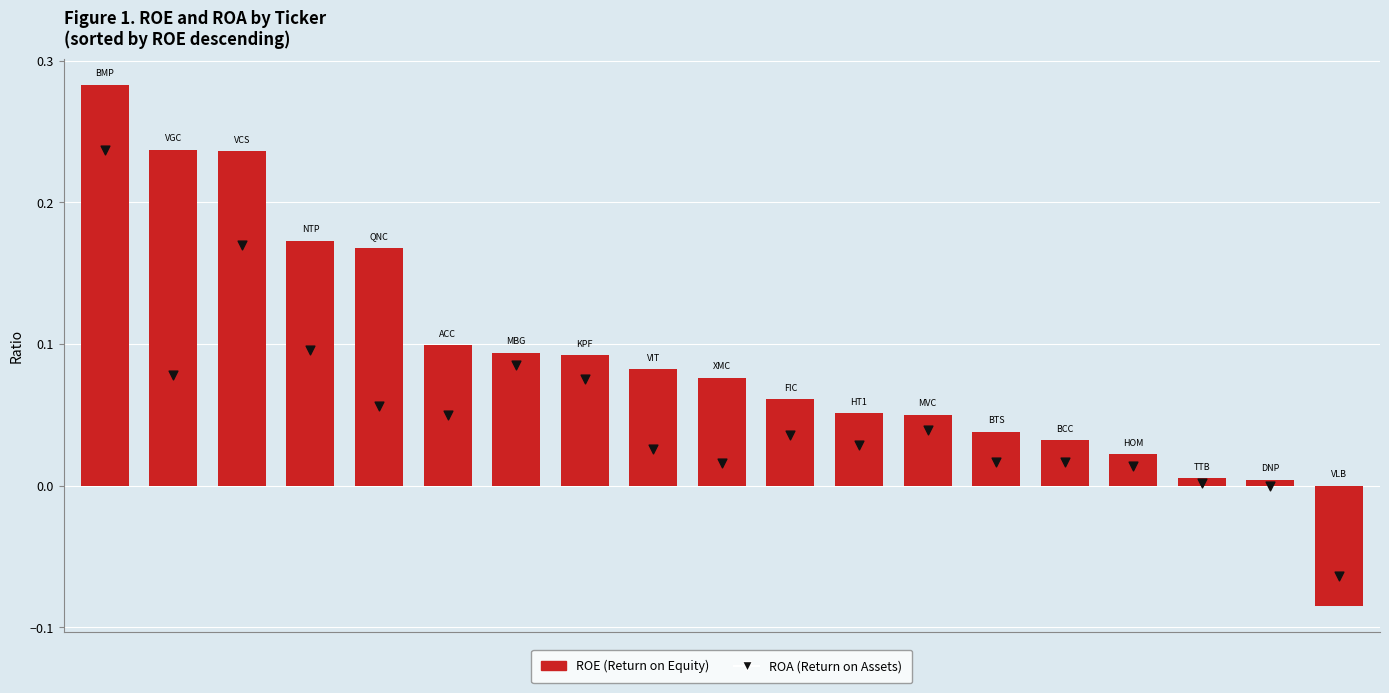

Which series has the largest total across all categories?

ROE (Return on Equity)